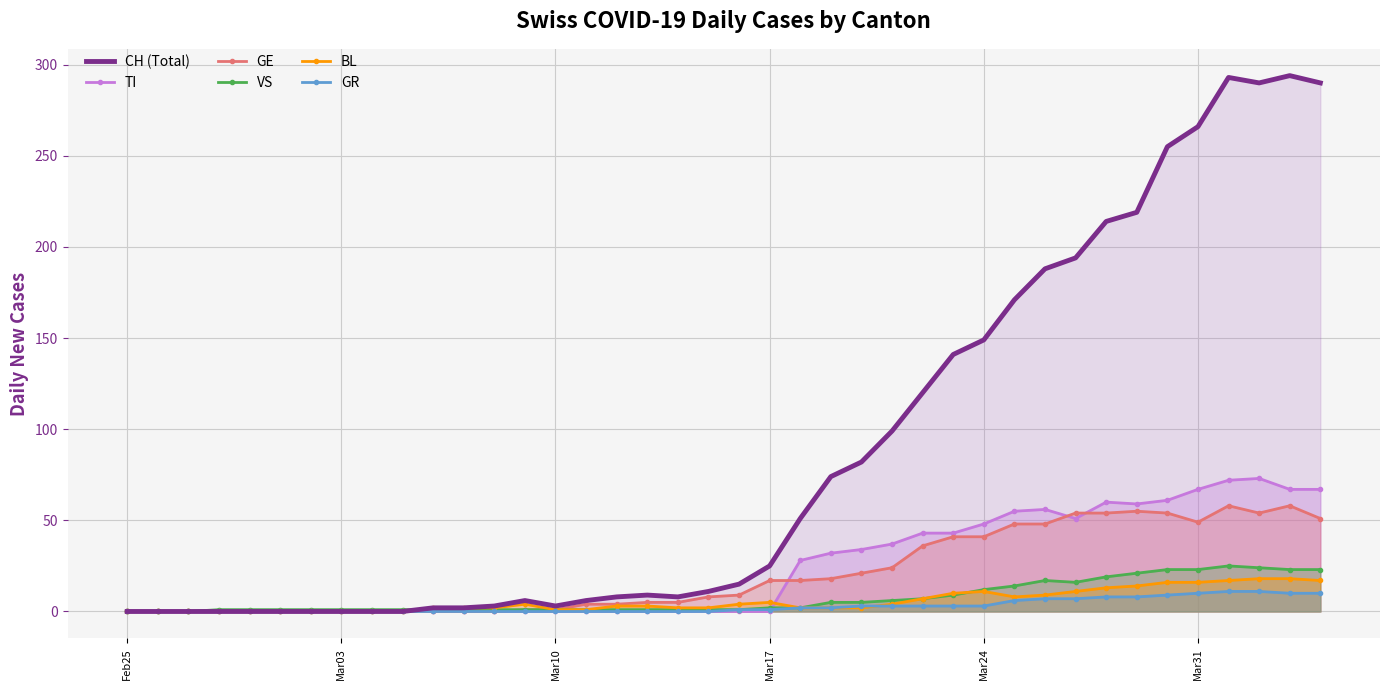

What is the maximum value for VS?

25